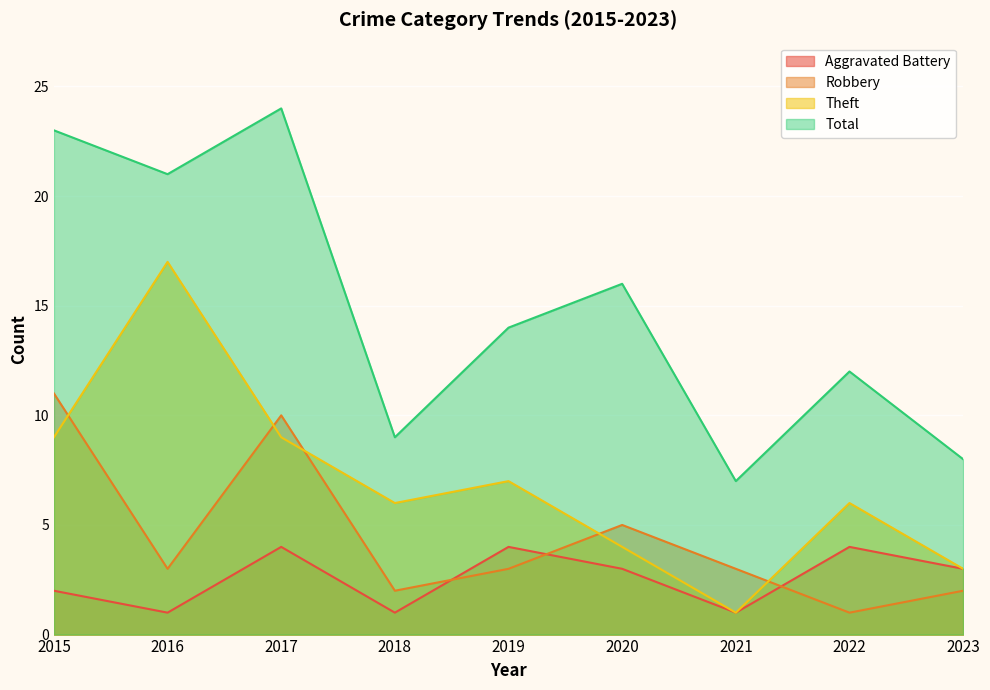

The Aggravated Battery series shows 1 at 2018. True or false?

True